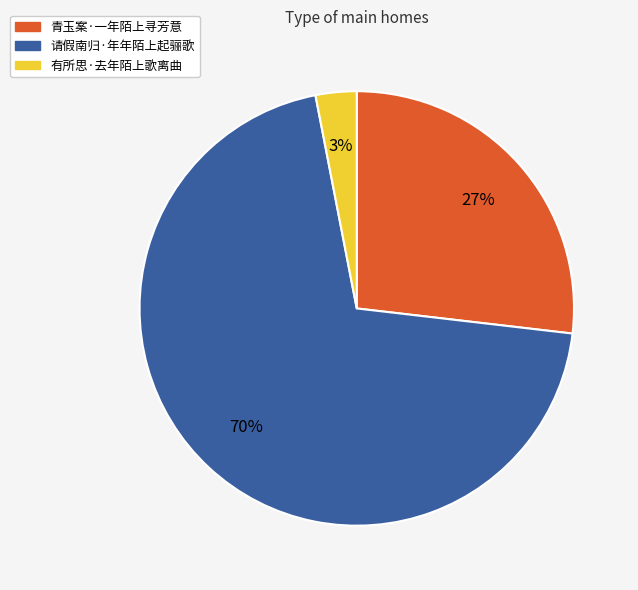

Does any single category account for the majority?

Yes